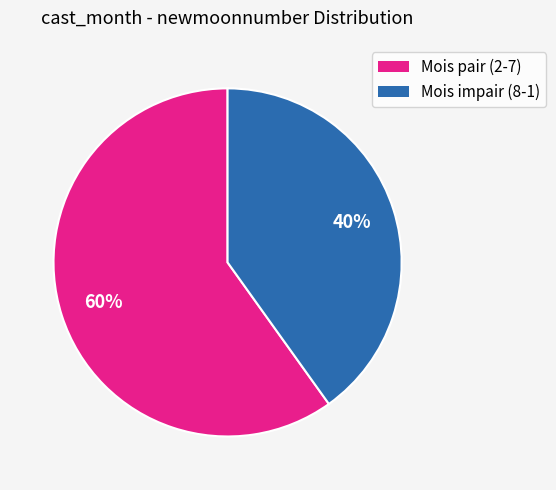

To the nearest percent, what is the difference between the largest and smallest slice percentages?

20%